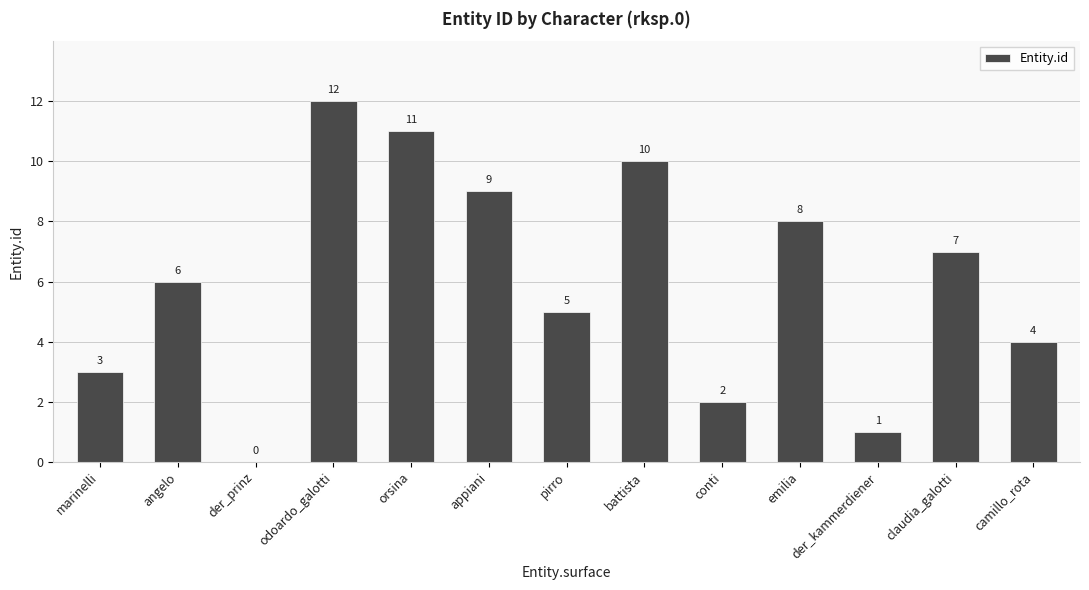

How many categories are shown in the chart?

13